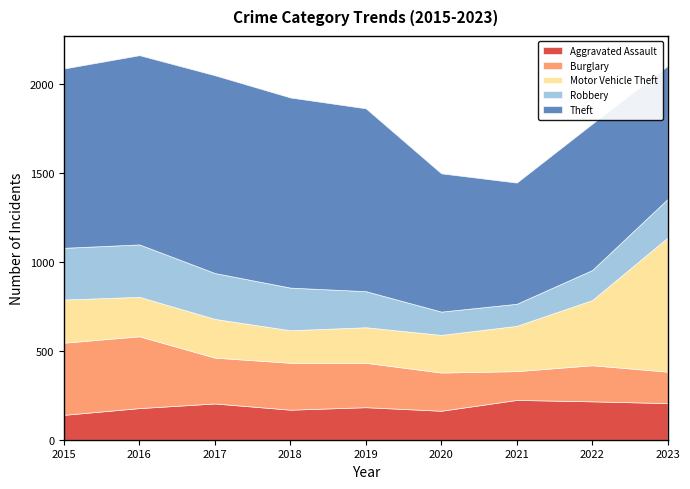

How many interior local peaks does the Burglary series have?

2